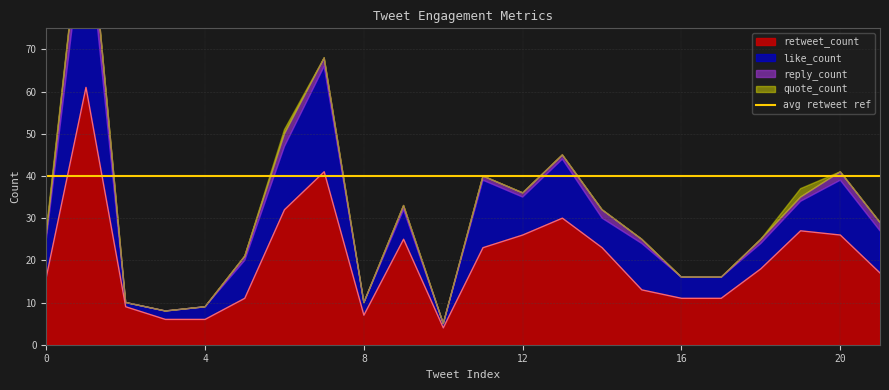

What is the sum of all like_count values?

219